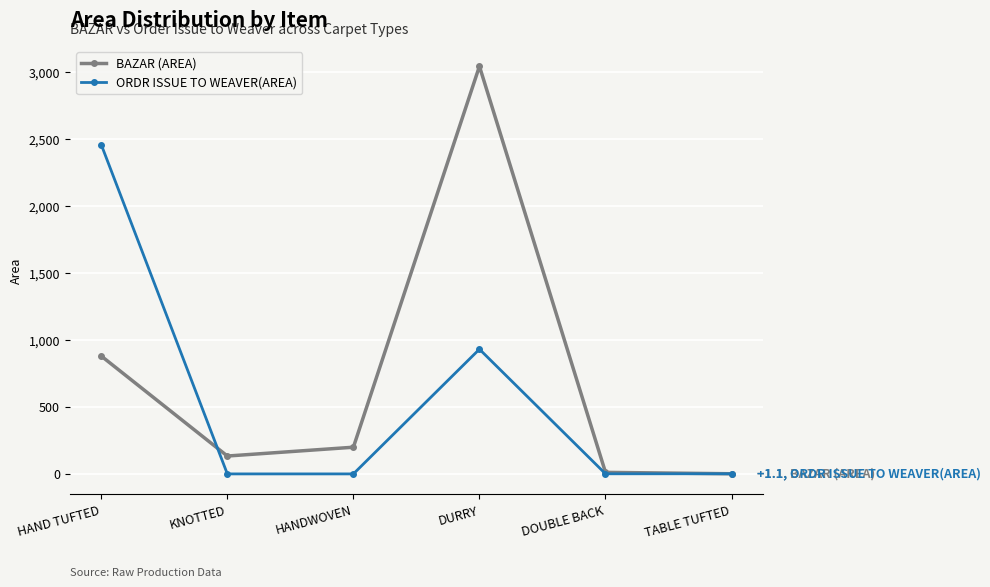

At which category does ORDR ISSUE TO WEAVER(AREA) reach its first local peak?

DURRY